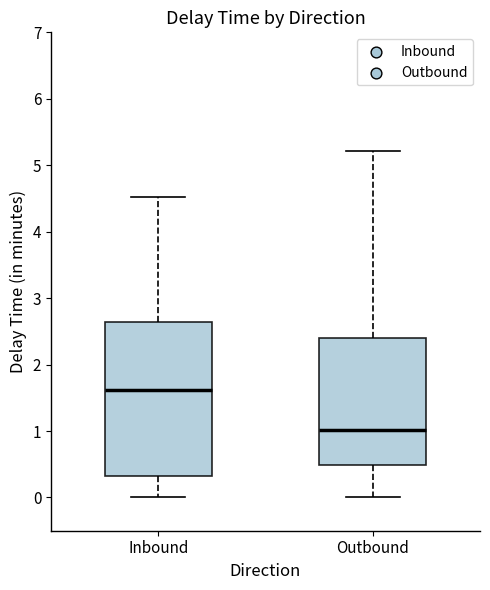

Reading left to right, transcribe this box plot: for each box, give where its median line is, the range the box spans, and where its two whiskers end, as read against the y-axis. The values are not printed on the chart, so give them approximately, as read against the axis.

Inbound: median 1.6, box 0.3 to 2.6, whiskers 0.0 to 4.5
Outbound: median 1.0, box 0.5 to 2.4, whiskers 0.0 to 5.2